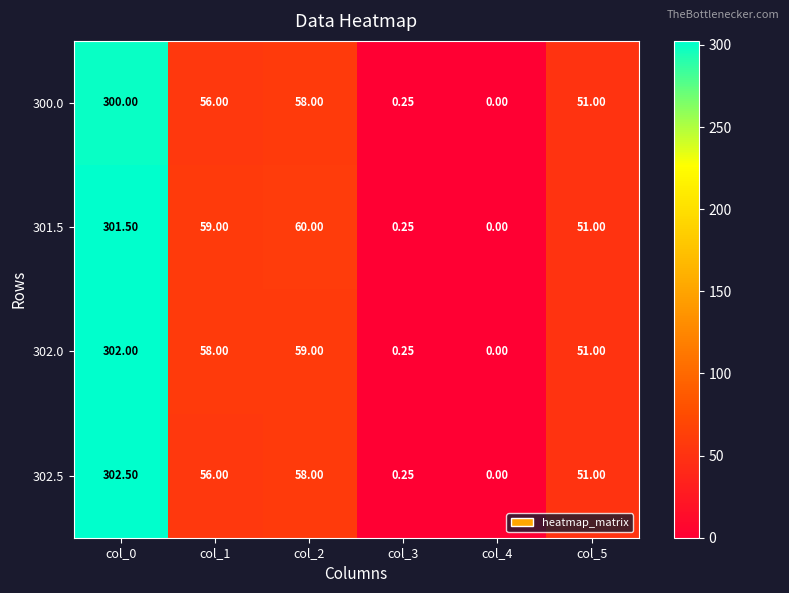

Is the value of 302.5 at col_1 greater than the value of 302.0 at col_3?

Yes